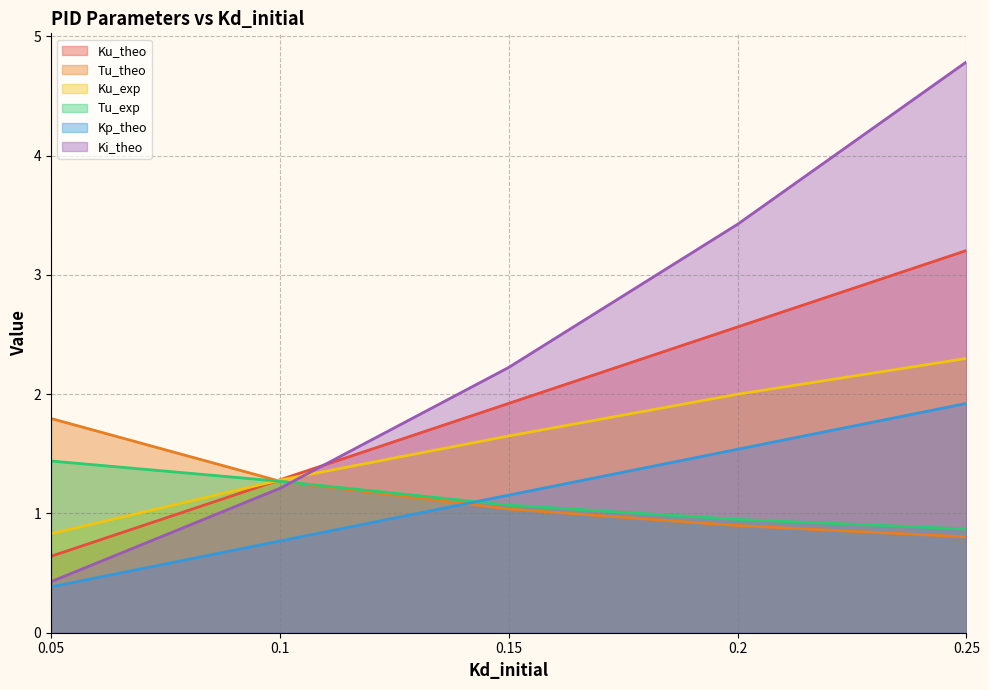

True or false: Kp_theo has a value of 0.6 at 0.25.

False